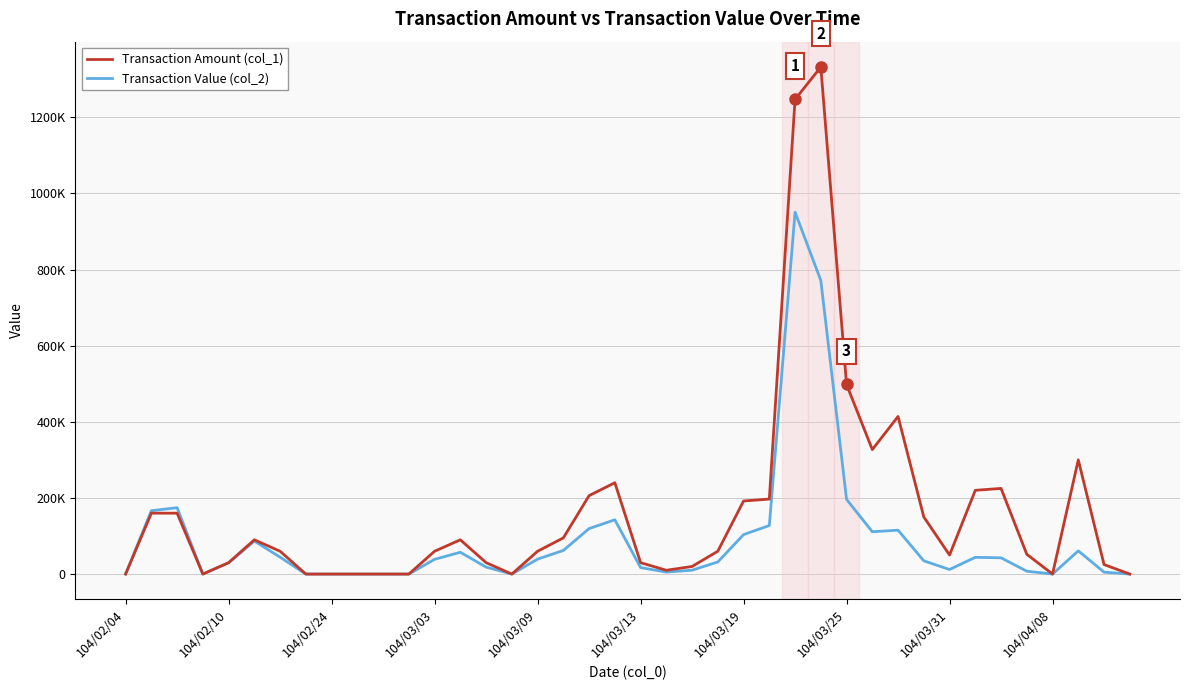

What are all the series names shown in the legend?

Transaction Amount (col_1), Transaction Value (col_2)